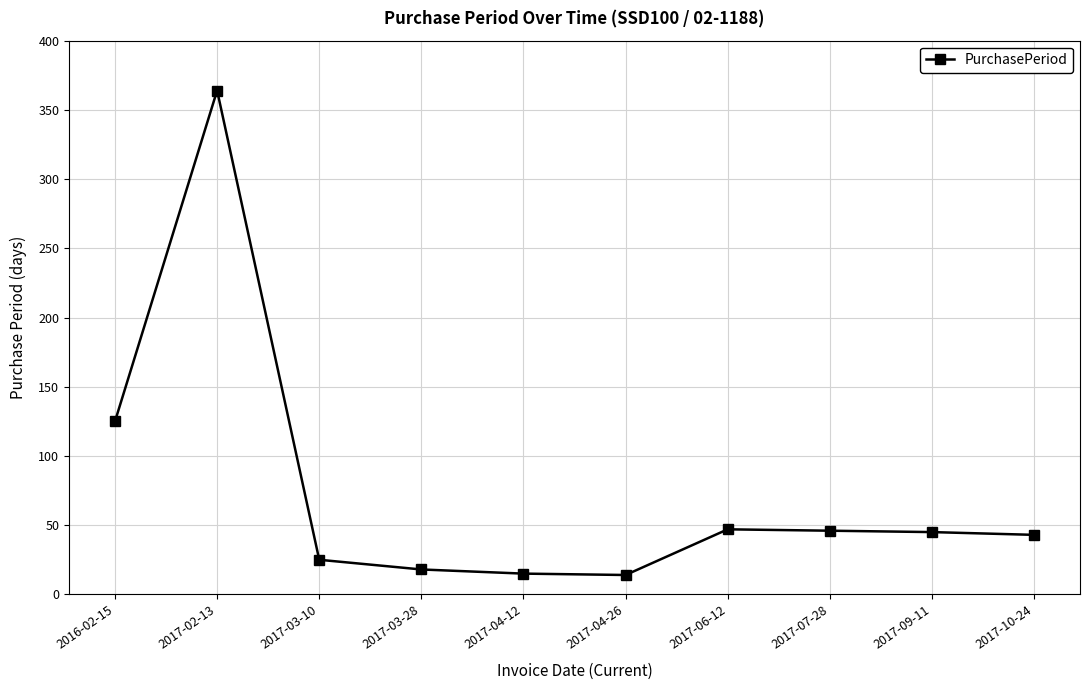

True or false: the data has more than 0 interior local peaks.

True